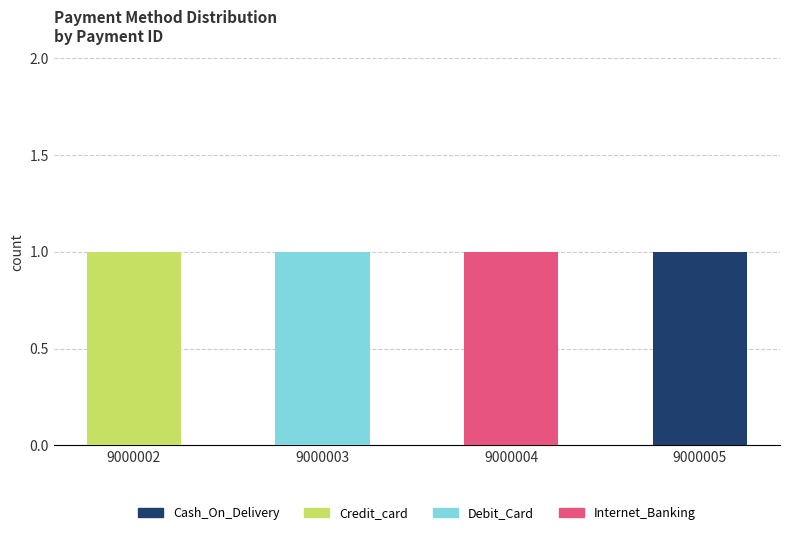

Is it true that Cash_On_Delivery equals 1 at 9000005?

True